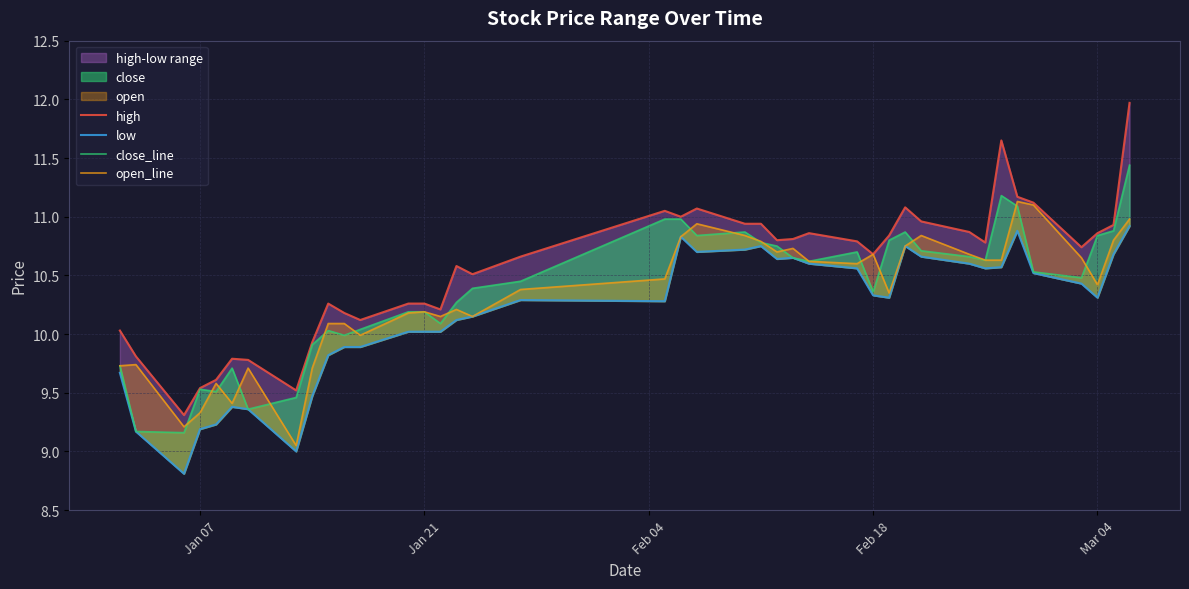

True or false: high has more than 0 interior local peaks.

True